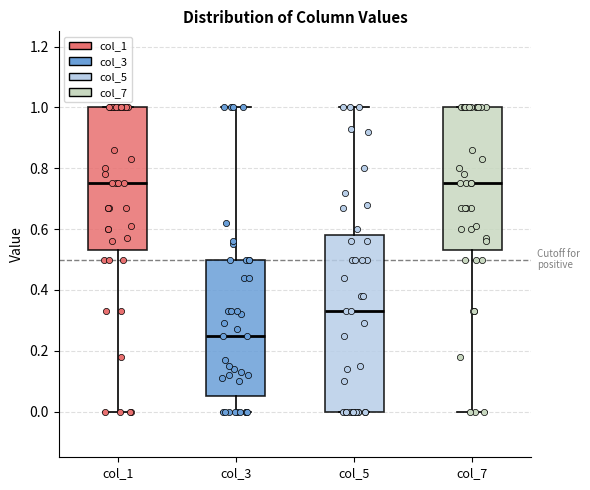

Comparing the boxes themselves (not the whiskers), which one is the tallest?

col_5